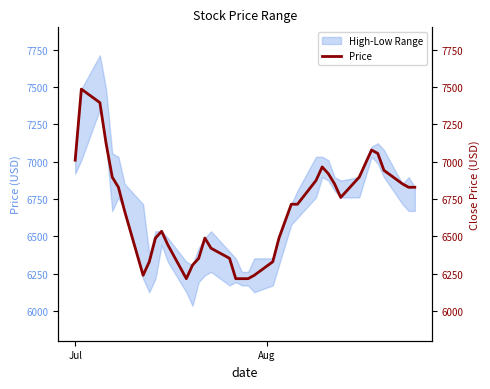

What is the difference between the maximum and minimum values?

1270.3